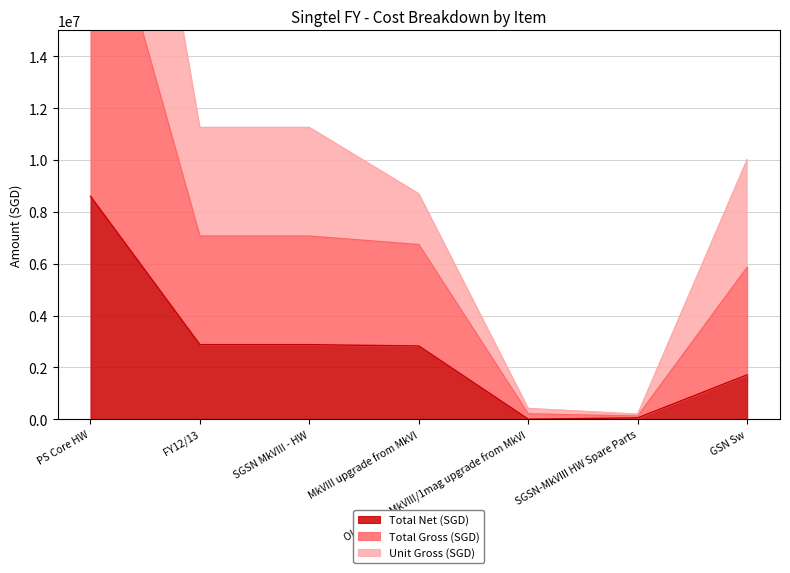

What position from the left is SGSN-MkVIII HW Spare Parts?

6